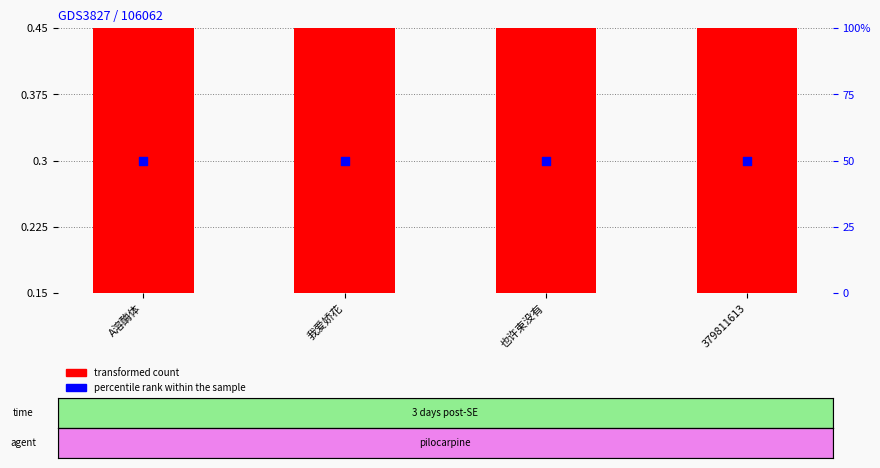

Which series has the largest total across all categories?

percentile rank within the sample